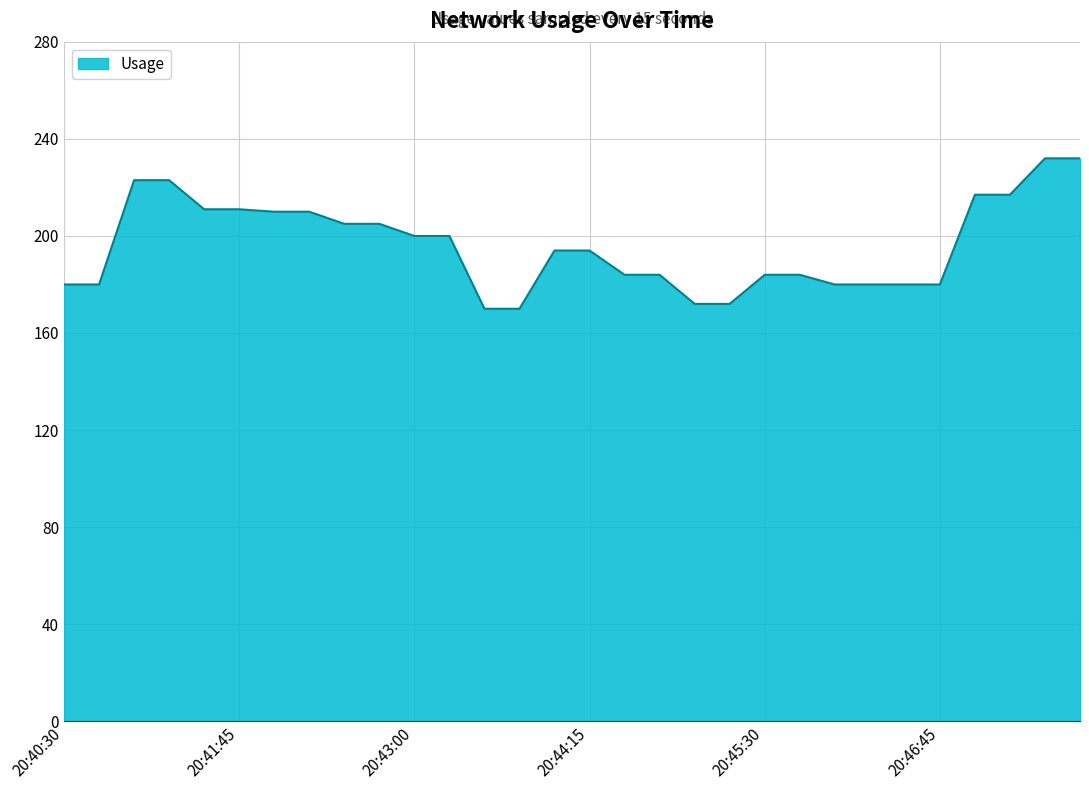

What is the greatest value displayed?

232